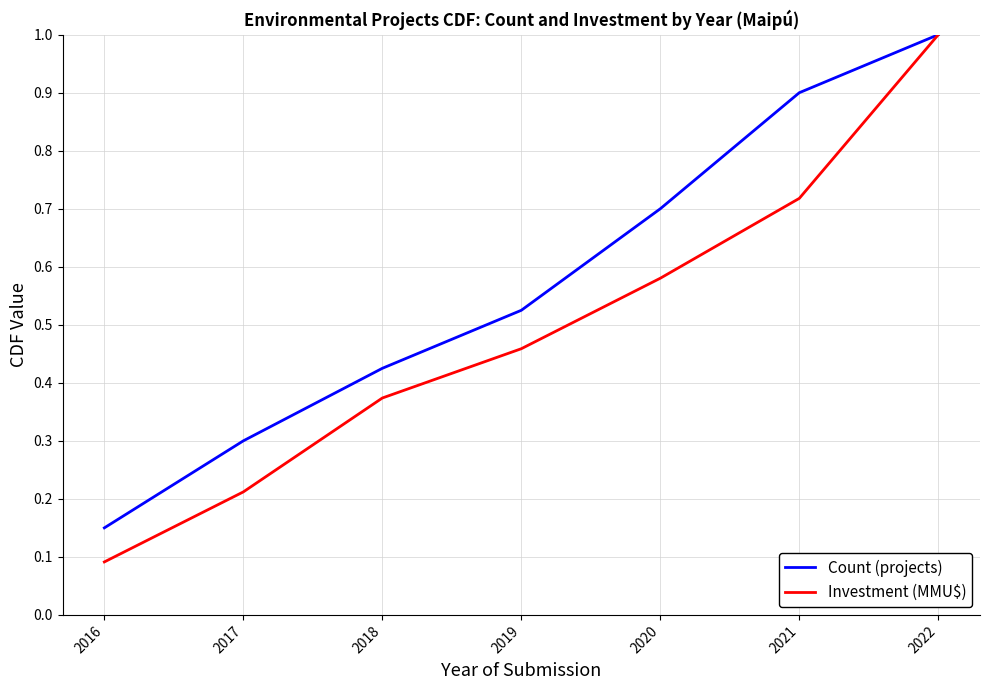

At which label is Count (projects) closest to 0?

2016